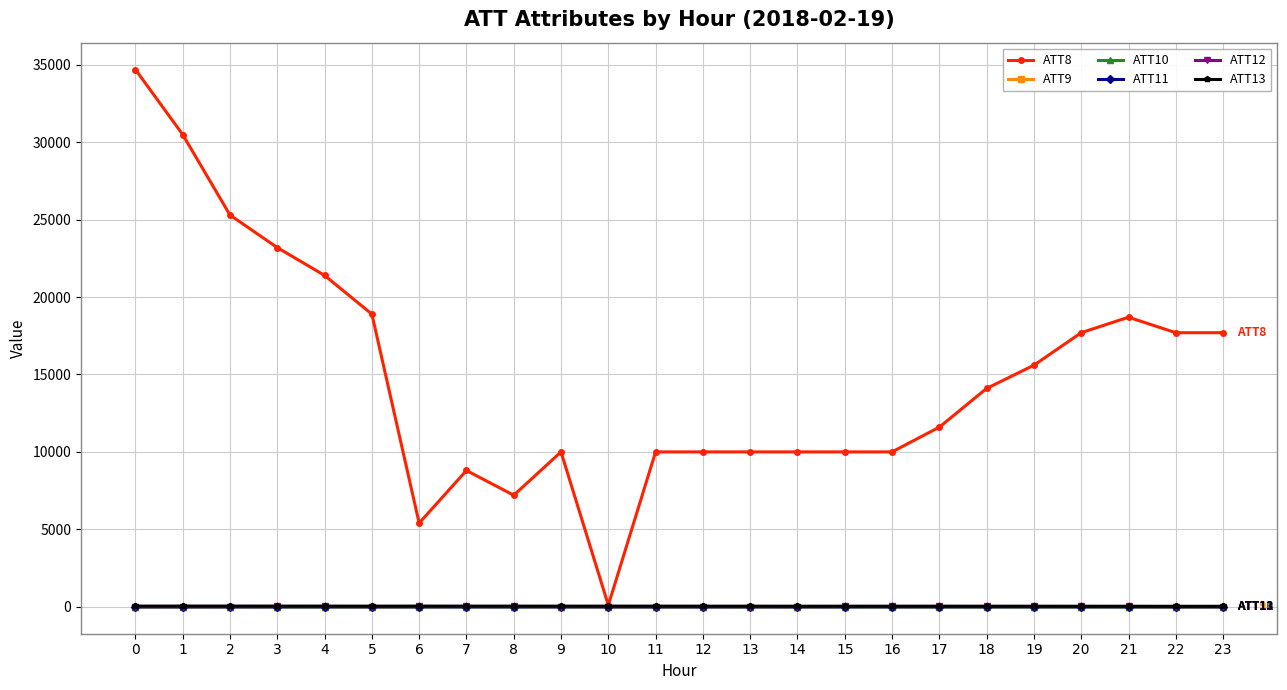

Does the chart have visible grid lines?

Yes